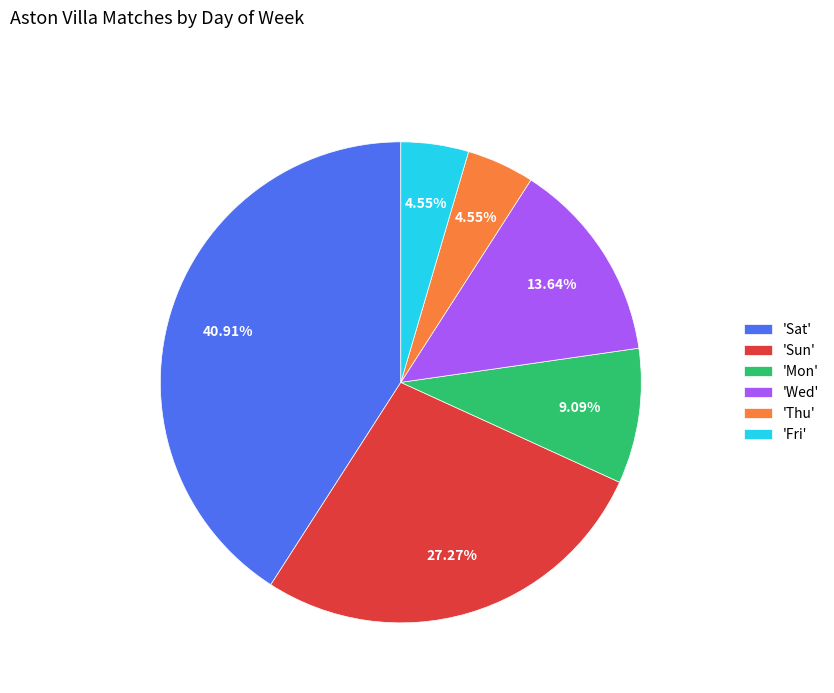

Do 'Thu' and 'Wed' together represent more than half of the pie?

No